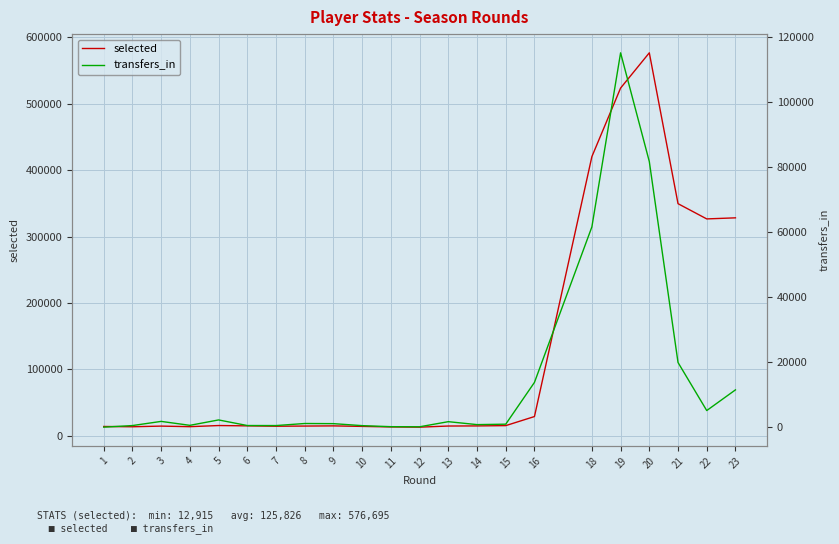

What is the value of the selected point at the 1st from the left?

13935